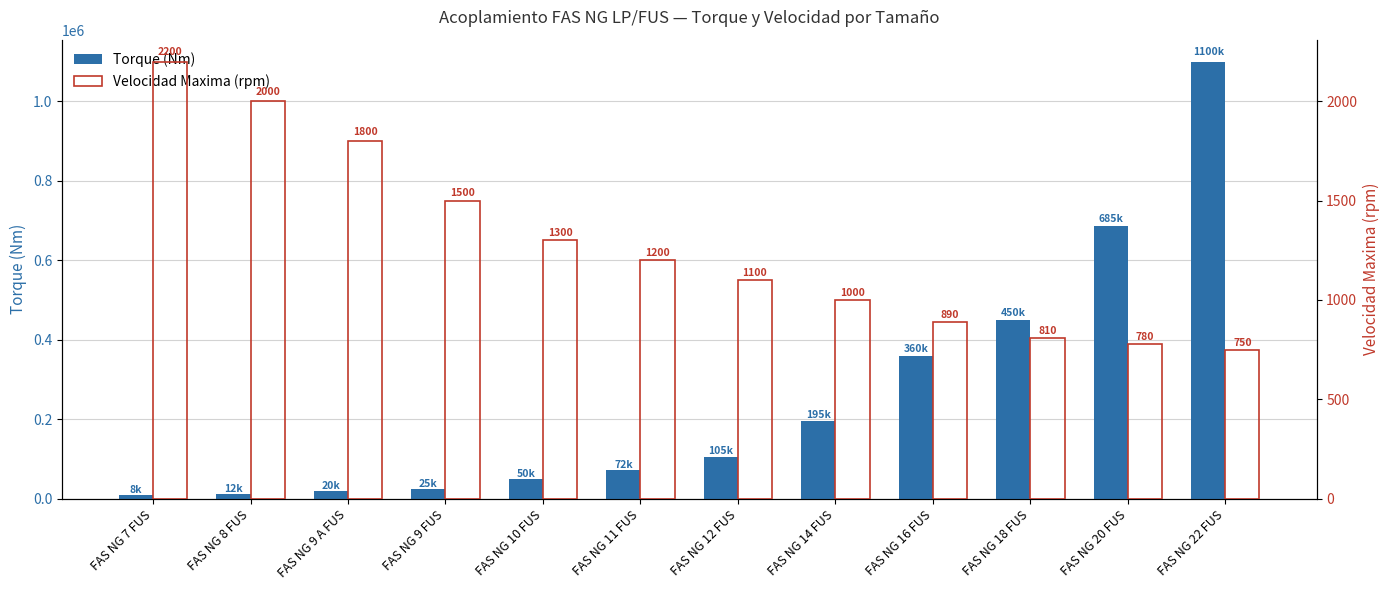

Between FAS NG 20 FUS and FAS NG 16 FUS, which is larger?

FAS NG 20 FUS